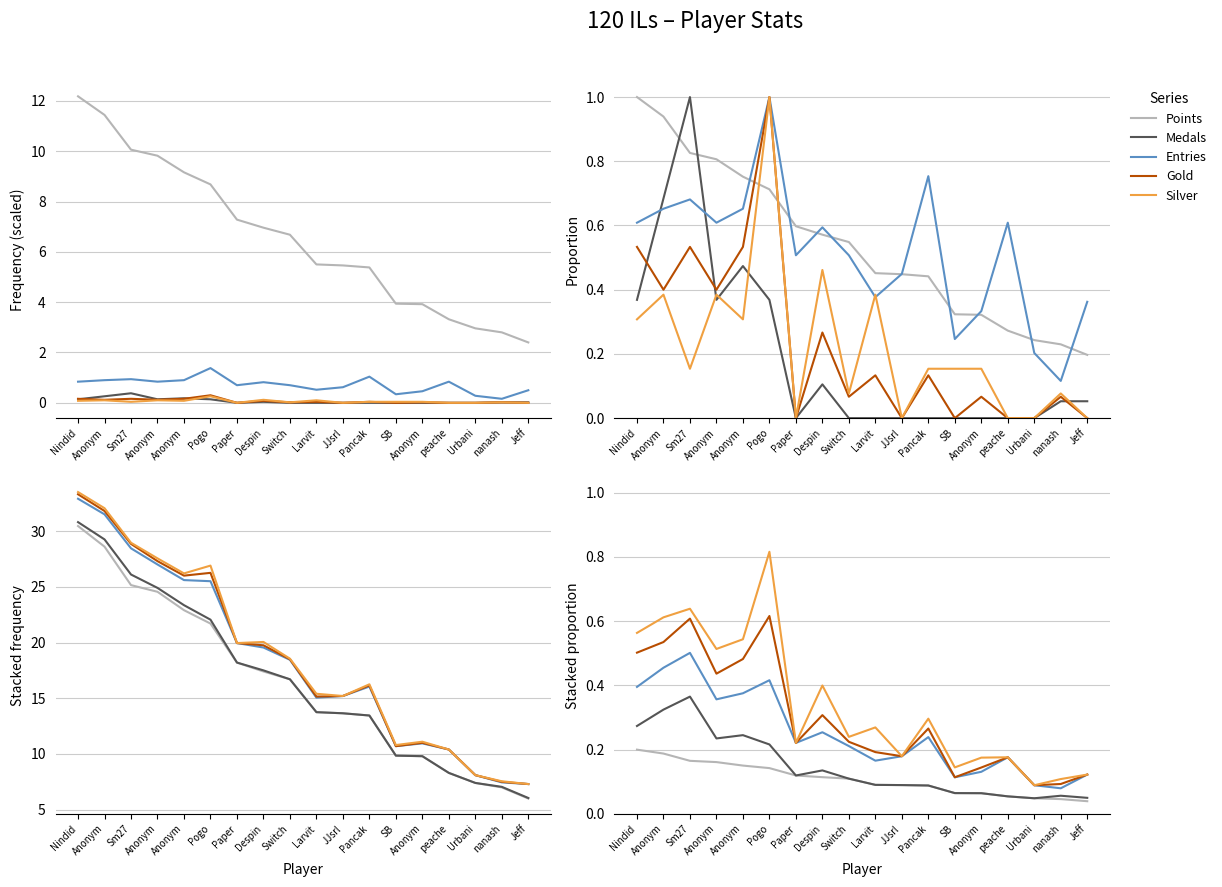

What are all the series names shown in the legend?

Points, Medals, Entries, Gold, Silver